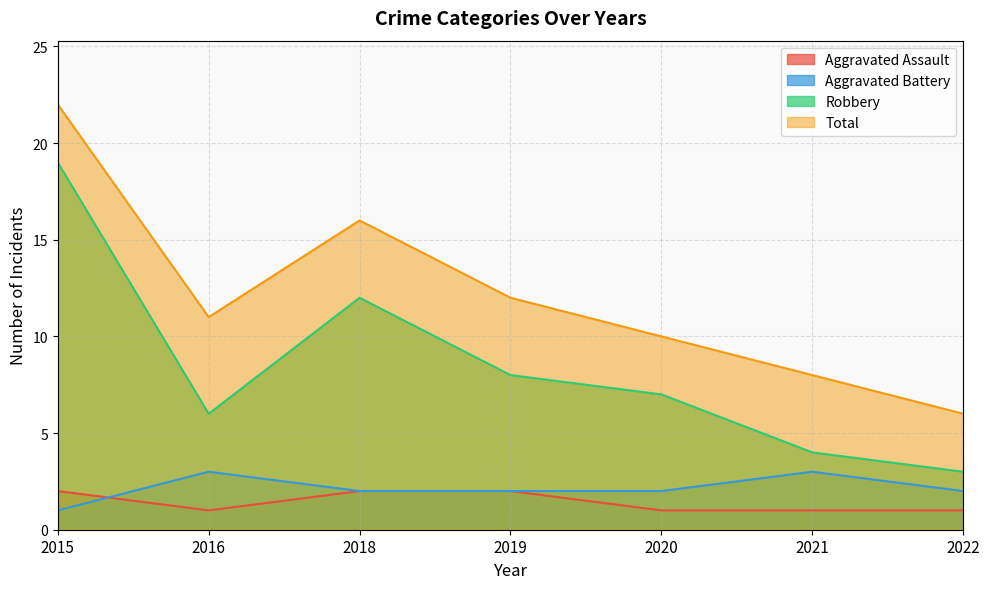

Reading left to right, extract all data points from this chart.

Aggravated Assault: 2	1	2	2	1	1	1
Aggravated Battery: 1	3	2	2	2	3	2
Robbery: 19	6	12	8	7	4	3
Total: 22	11	16	12	10	8	6